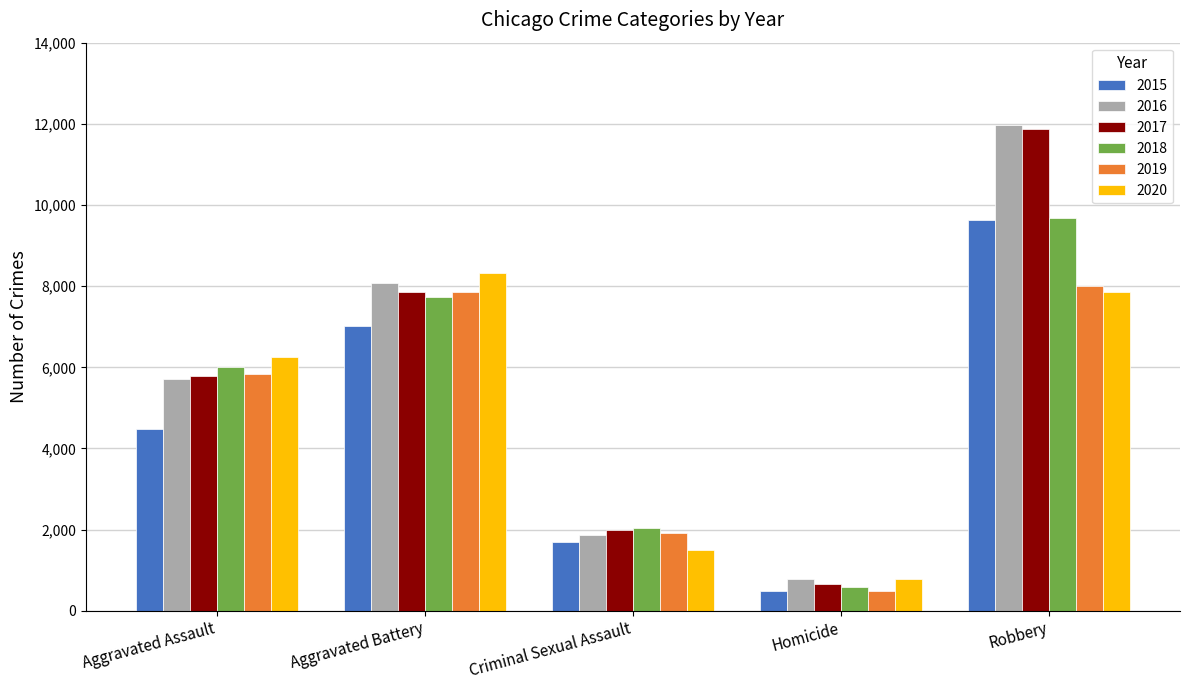

What is the difference between the maximum and minimum values in the 2020 series?

7534